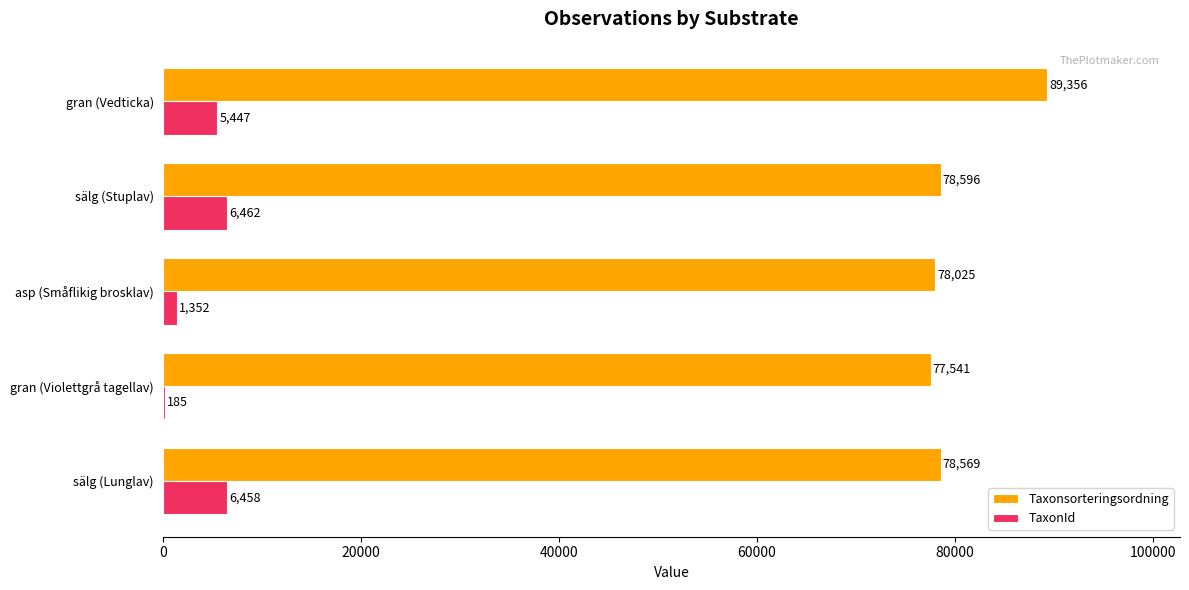

Is it true that Taxonsorteringsordning equals 54568 at asp (Småflikig brosklav)?

False